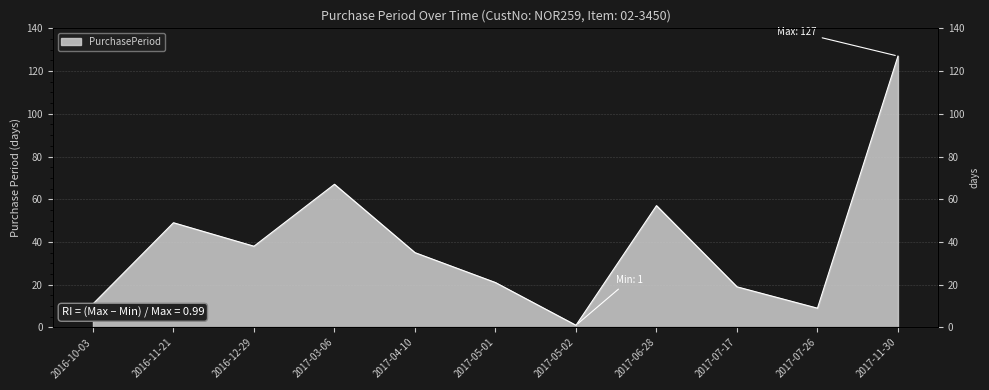

Reading left to right, what are all the values shown in this chart?

11	49	38	67	35	21	1	57	19	9	127